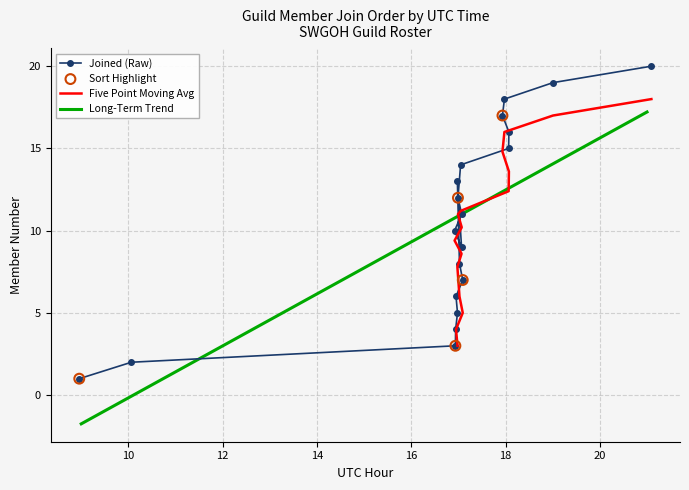

What is the change in value from 17:00 to 17:00?

+1